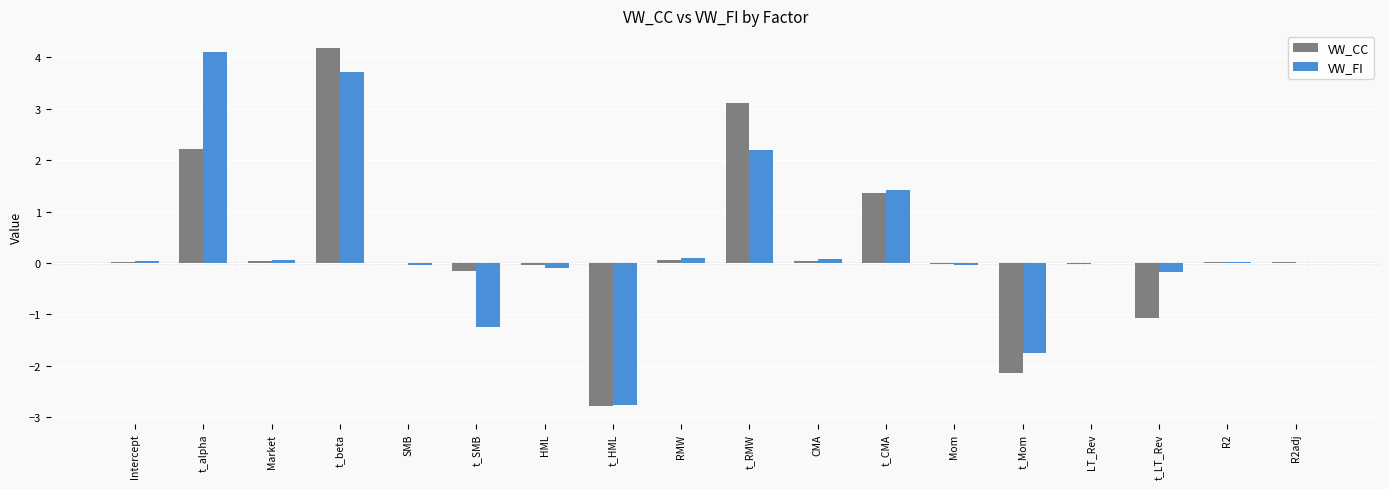

What is the sum of all VW_FI values?

5.6